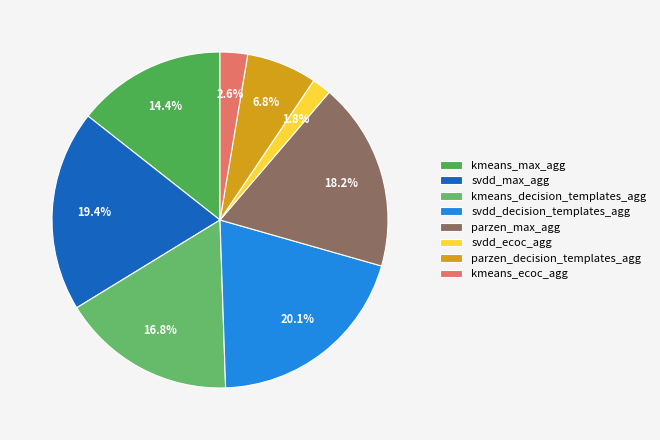

To the nearest percent, what percentage of the pie is kmeans_max_agg?

14%